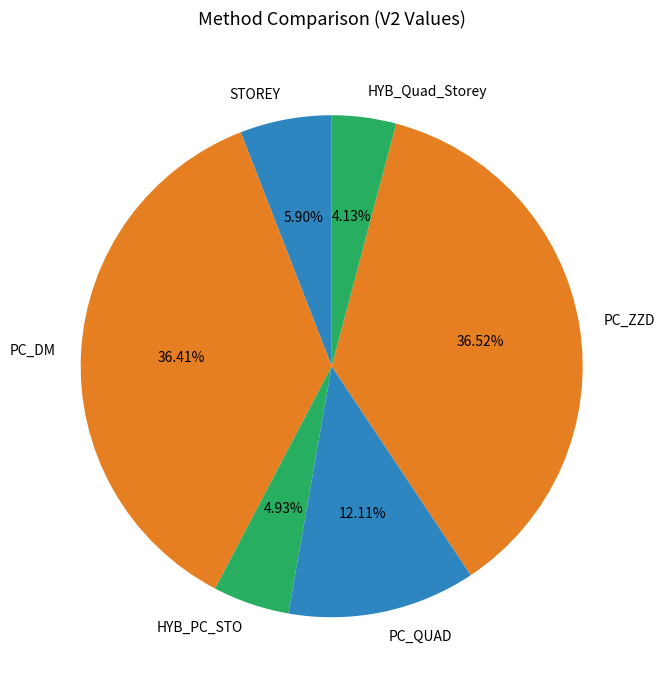

Is STOREY the majority of the pie?

No